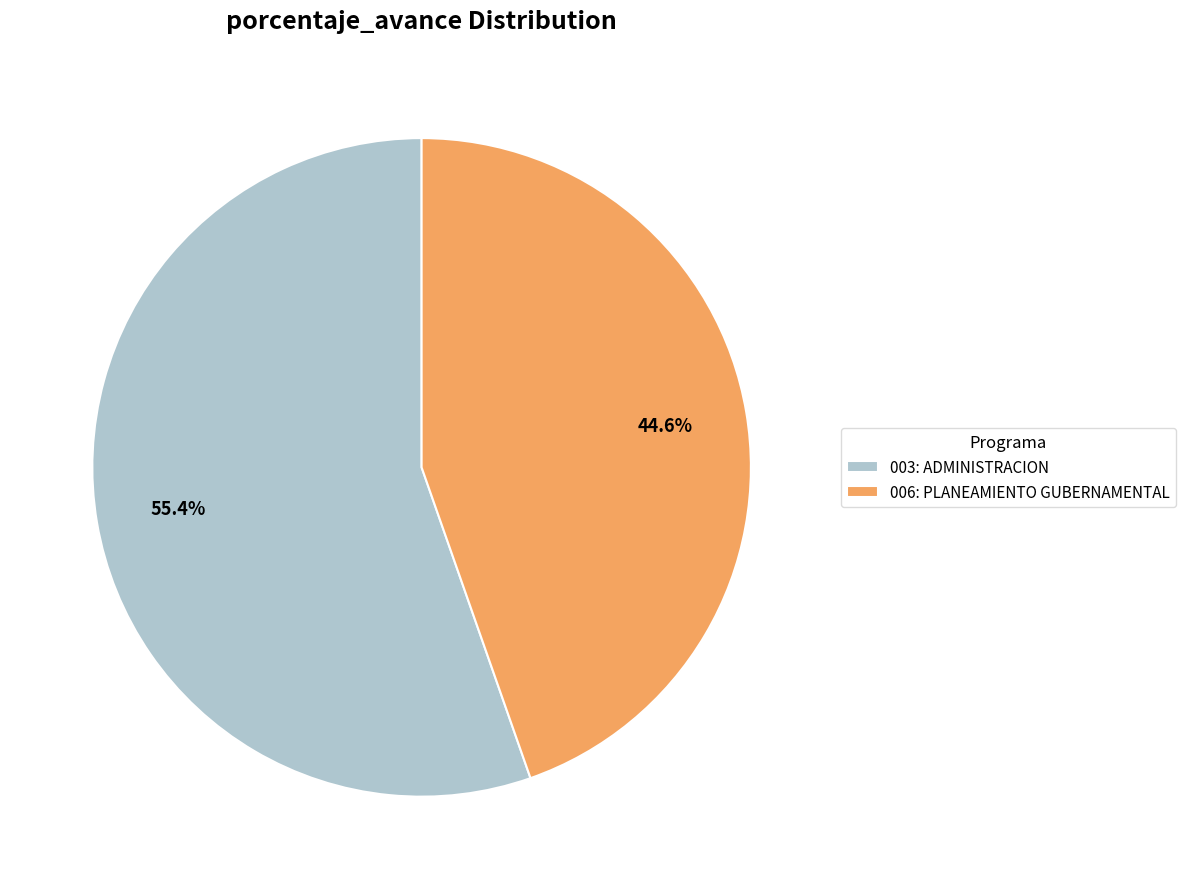

What percentage is NOT represented by 006: PLANEAMIENTO GUBERNAMENTAL?

55.4%